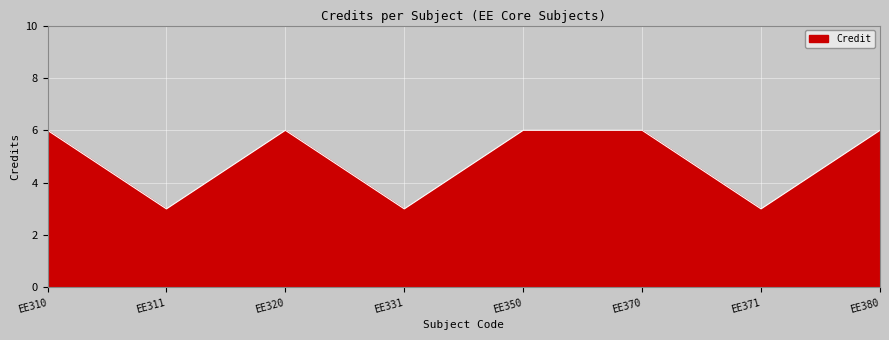

Where is the first local minimum?

EE311